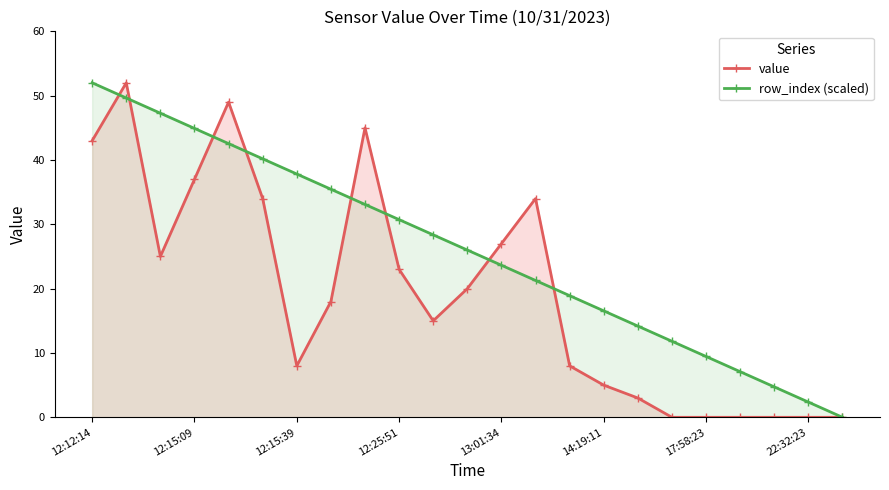

How many times do value and row_index (scaled) cross each other?

8